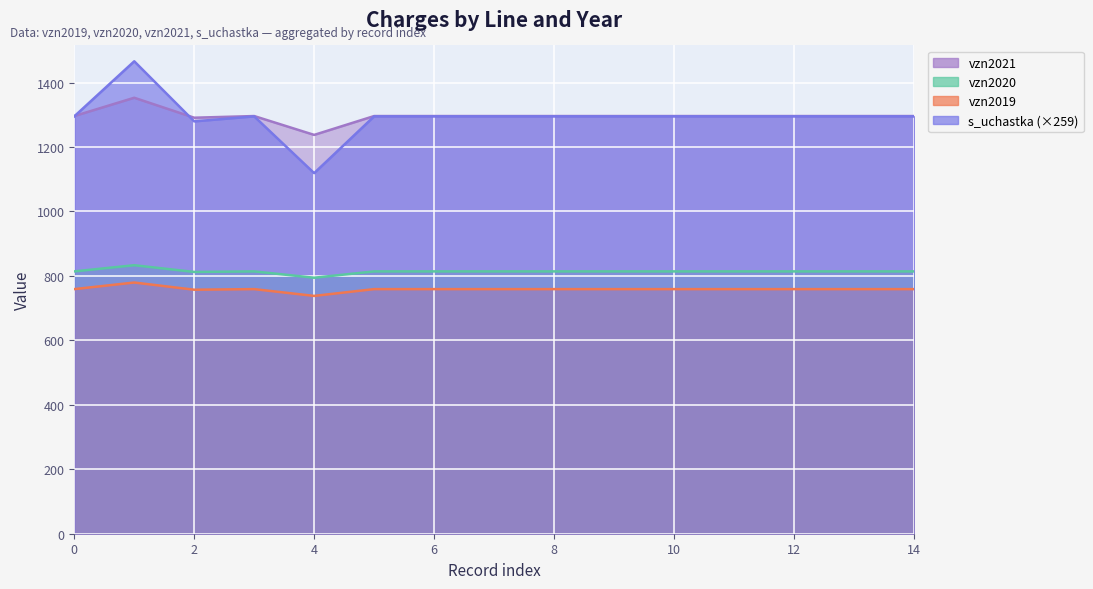

Between which two adjacent categories do vzn2019 and s_uchastka first intersect?

0 and 1